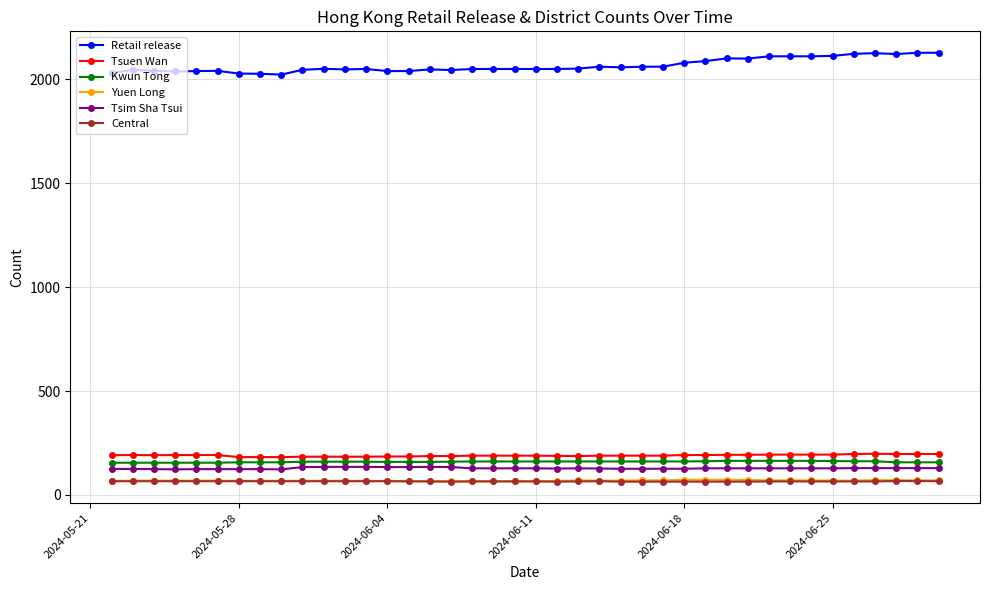

Does the chart display data point markers on the line(s)?

Yes